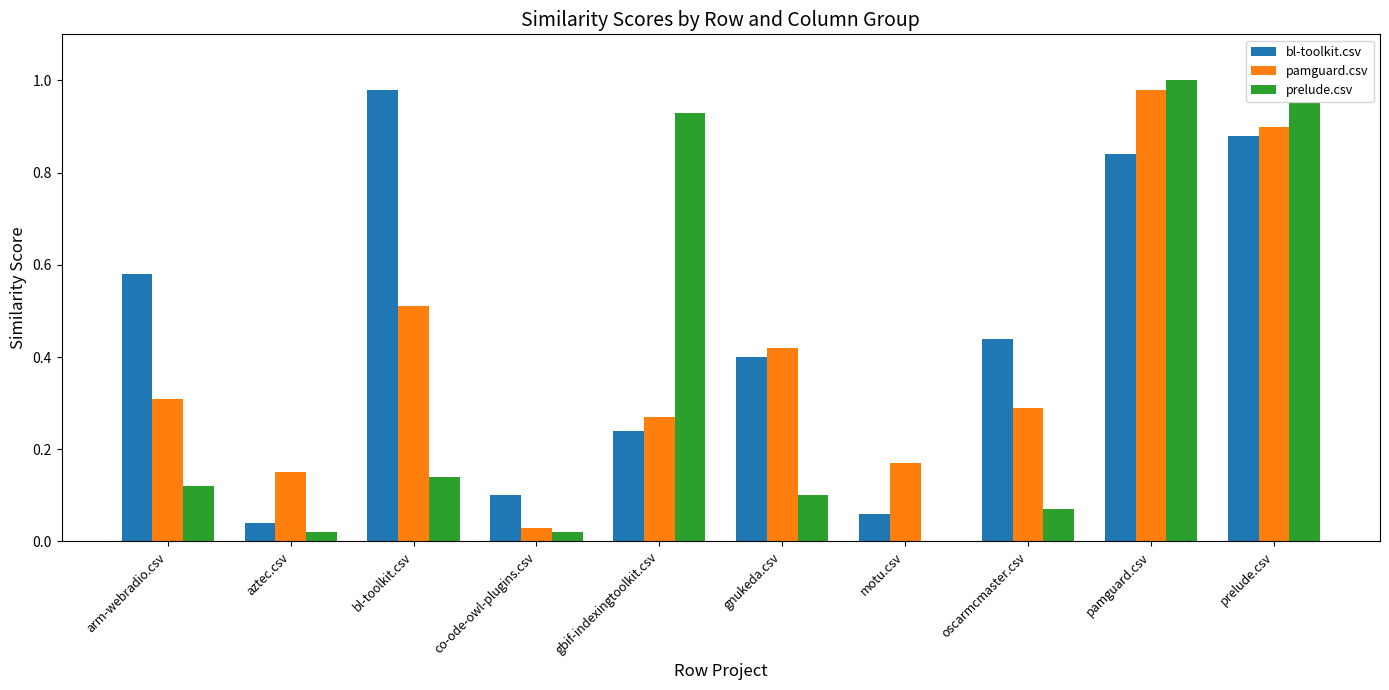

Which series has the largest range (max minus min)?

prelude.csv